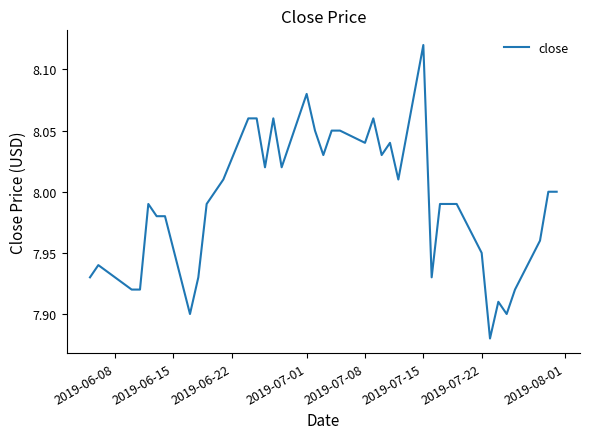

At which category does the chart reach its peak across all series?

2019-07-15